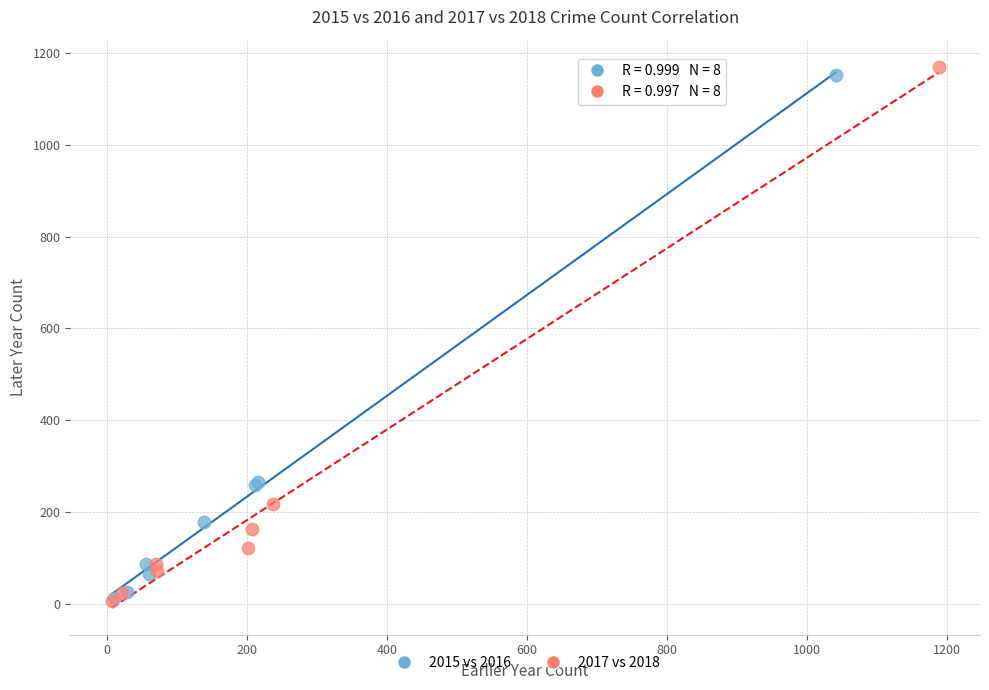

Which series has the largest Y range (max minus min)?

2017 vs 2018